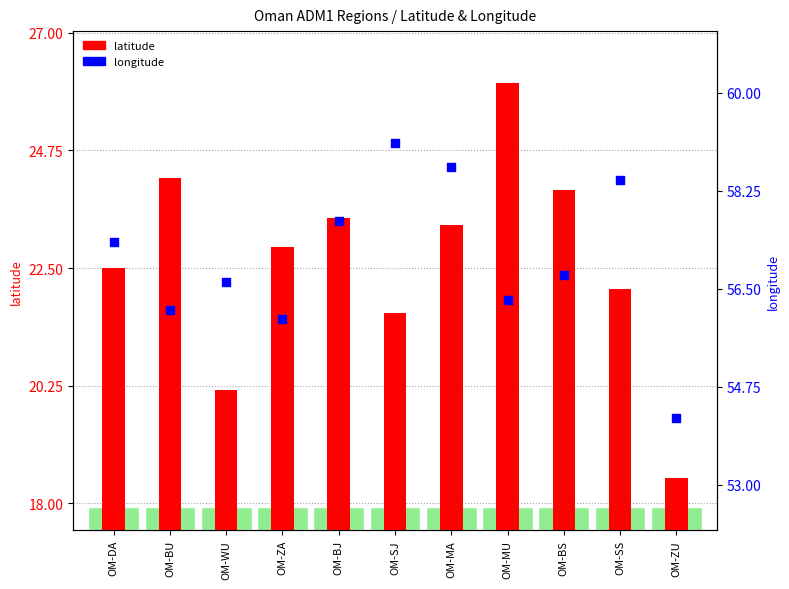

What are all the series names shown in the legend?

latitude, longitude